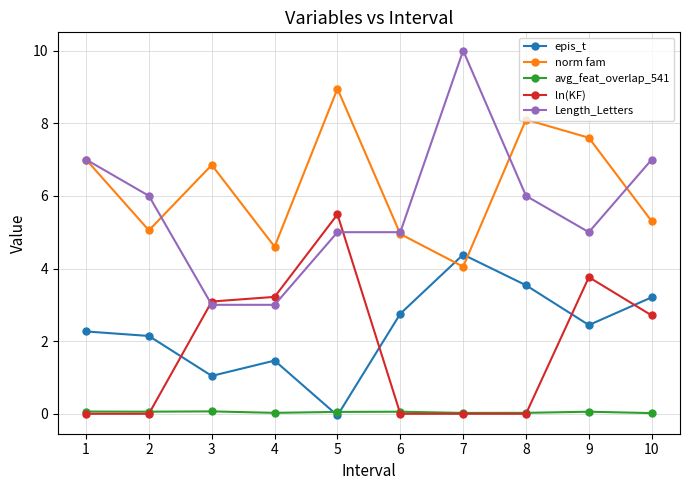

In epis_t, how many points are lower than both neighbors (excluding endpoints)?

3